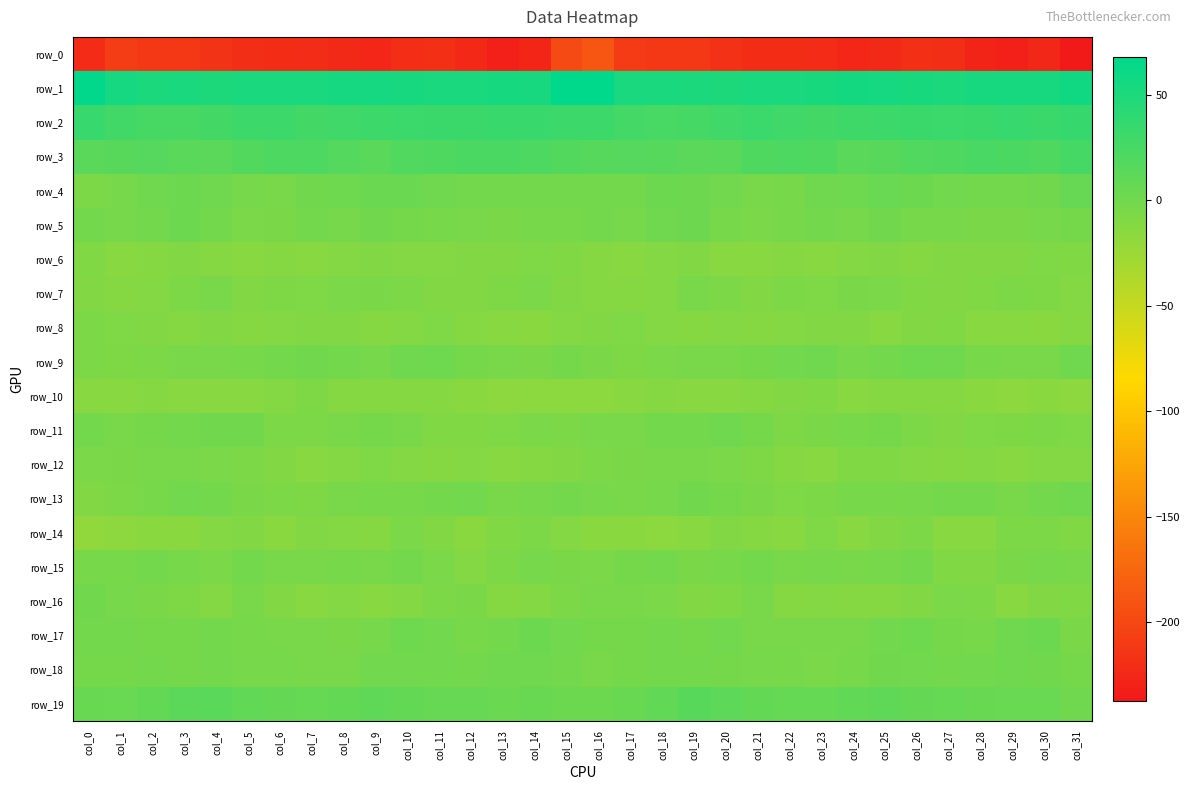

Reading right to left, what are all the values shown in this chart?

row_0: -237.3	-225.7	-231.2	-227.9	-220.4	-219.1	-224.4	-226.3	-222.8	-221.5	-221.4	-218.1	-213.2	-213.0	-209.9	-189.0	-198.5	-227.4	-231.1	-225.2	-218.5	-221.0	-226.1	-224.8	-222.2	-221.6	-220.5	-216.2	-212.3	-213.3	-208.4	-222.8
row_1: 57.4	53.1	53.4	53.3	51.0	52.9	54.3	54.9	52.7	51.8	51.9	49.9	51.2	51.3	51.9	67.9	67.7	53.1	54.2	51.7	51.9	53.5	54.7	54.5	51.8	52.2	51.2	49.5	52.3	50.0	54.5	66.4
row_2: 34.7	32.7	34.2	32.6	32.1	32.7	30.7	30.1	27.1	28.8	32.0	28.6	25.7	24.3	26.4	30.5	31.1	33.4	33.4	32.2	32.6	31.7	30.7	28.7	27.3	30.6	31.2	27.1	24.8	24.5	28.4	34.4
row_3: 25.1	20.6	22.4	23.5	20.2	19.6	15.0	14.0	20.7	21.0	19.9	13.1	12.6	15.8	16.1	15.8	17.6	20.9	22.9	22.3	19.8	18.6	13.2	16.6	21.3	21.1	17.3	12.5	13.1	16.5	15.1	13.9
row_4: 5.6	-0.4	-2.4	-2.2	-0.8	3.0	4.5	1.4	0.9	-3.8	-4.6	-1.2	2.3	2.4	-1.6	-2.3	-2.3	-1.5	-2.2	-2.4	0.6	4.1	3.8	1.4	-0.6	-4.8	-3.6	0.7	2.5	0.8	-3.3	-7.2
row_5: -2.8	-3.6	-5.6	-5.6	-3.7	-3.8	-0.3	-3.1	-2.2	-4.2	-6.5	-4.1	2.0	0.3	-3.4	-2.3	-3.8	-4.1	-5.9	-4.6	-3.8	-2.7	-0.4	-3.5	-1.8	-5.8	-6.1	-1.5	2.5	-1.9	-3.5	-2.1
row_6: -9.2	-8.5	-10.2	-10.6	-10.3	-12.0	-9.6	-11.0	-13.8	-13.0	-13.3	-13.6	-10.0	-10.9	-13.6	-12.5	-9.2	-8.9	-10.6	-10.2	-11.3	-10.9	-10.0	-11.5	-13.9	-12.8	-14.0	-12.1	-9.7	-12.0	-13.6	-9.5
row_7: -11.9	-7.9	-6.8	-9.3	-9.9	-9.0	-6.0	-5.8	-8.6	-7.8	-9.7	-6.8	-5.4	-11.3	-12.3	-12.6	-10.7	-6.5	-7.9	-10.1	-9.9	-7.6	-5.7	-6.6	-8.7	-8.0	-9.7	-5.2	-7.5	-11.8	-12.2	-10.6
row_8: -12.9	-15.1	-13.8	-13.2	-9.3	-9.9	-13.6	-10.7	-9.7	-10.8	-12.5	-11.0	-12.1	-11.7	-8.6	-9.9	-11.4	-15.4	-13.2	-12.3	-8.5	-11.8	-13.0	-9.7	-10.2	-11.4	-12.4	-10.7	-12.7	-9.9	-8.4	-7.5
row_9: 0.7	-4.6	-5.1	-4.1	0.4	1.7	-2.2	-3.4	0.2	-1.0	-2.5	-5.4	-4.9	-6.1	-8.1	-5.4	-2.5	-5.4	-4.7	-2.5	1.4	0.5	-3.2	-1.7	-0.3	-1.3	-3.9	-5.1	-5.1	-6.9	-8.1	-7.5
row_10: -16.3	-14.9	-17.0	-15.3	-13.1	-13.0	-12.5	-14.1	-9.1	-10.0	-12.6	-14.2	-13.6	-12.3	-14.0	-15.9	-15.9	-15.7	-16.4	-14.7	-12.9	-12.9	-13.0	-12.7	-8.3	-11.5	-13.4	-13.7	-13.2	-12.7	-13.8	-13.6
row_11: -8.7	-6.7	-8.1	-8.5	-9.9	-7.0	-3.0	-4.1	-5.9	-7.8	-2.9	1.0	-2.0	-1.3	-5.3	-4.8	-7.0	-6.6	-8.7	-9.0	-9.4	-5.0	-3.0	-4.7	-6.8	-6.7	-0.4	-0.1	-1.6	-2.9	-4.3	-2.1
row_12: -11.2	-11.8	-13.3	-12.0	-12.3	-11.8	-9.4	-9.2	-13.6	-12.0	-8.1	-6.5	-5.1	-5.4	-5.4	-7.3	-10.6	-12.3	-13.4	-11.5	-12.5	-10.8	-8.9	-10.8	-13.7	-10.1	-7.5	-6.3	-4.9	-5.1	-5.5	-6.1
row_13: 0.2	-2.2	-4.3	-1.9	-1.8	-3.5	-3.9	-3.9	-7.2	-8.7	-6.0	-2.9	-0.2	-3.2	-5.2	-3.3	-2.0	-3.1	-4.2	-1.1	-2.4	-4.1	-3.9	-4.8	-8.3	-7.4	-5.5	-1.5	-0.7	-3.8	-6.8	-9.7
row_14: -9.3	-7.2	-7.3	-13.6	-13.3	-6.7	-9.6	-13.5	-8.4	-14.2	-12.7	-9.9	-14.0	-15.6	-15.0	-15.0	-11.4	-6.7	-9.3	-15.2	-10.4	-6.5	-12.9	-10.9	-10.1	-15.0	-10.7	-11.4	-15.1	-14.8	-16.6	-18.9
row_15: -5.1	-3.4	-5.7	-10.4	-9.5	-2.1	-3.2	-5.2	-3.5	-5.3	-2.0	-4.2	-5.7	-1.6	-3.0	-6.5	-5.7	-3.4	-7.6	-11.4	-6.6	-1.4	-4.7	-4.2	-4.7	-4.3	-1.4	-6.4	-3.9	-1.4	-3.7	-4.0
row_16: -9.3	-9.8	-13.3	-7.6	-6.3	-9.8	-13.0	-12.1	-11.9	-12.7	-5.3	-9.0	-9.9	-6.1	-4.8	-4.9	-6.8	-10.9	-12.5	-5.8	-7.5	-11.2	-13.2	-11.2	-13.4	-9.9	-5.2	-11.1	-8.1	-5.7	-3.1	-0.6
row_17: -5.7	2.8	0.5	-3.8	-2.7	1.2	-1.1	-5.4	-4.7	-5.1	-4.8	-1.1	-2.6	-2.4	-2.8	-2.5	-0.9	3.5	-1.8	-4.1	-1.0	1.4	-3.4	-5.5	-4.4	-5.3	-3.7	-1.3	-2.9	-2.5	-1.4	-1.6
row_18: -2.6	-0.2	0.9	-1.0	-1.5	-1.1	-0.2	-3.9	-6.1	-3.9	-3.3	-2.6	-2.4	-2.4	-2.8	-4.5	-1.4	0.3	0.8	-2.1	-1.0	-0.9	-0.9	-5.4	-5.4	-3.2	-3.4	-2.3	-2.7	-1.9	-2.8	-2.9
row_19: 0.7	4.4	4.3	4.8	6.7	7.3	10.6	9.1	6.5	6.9	8.4	11.8	14.5	9.1	5.0	2.9	3.2	5.3	3.9	6.0	6.4	8.8	10.6	8.1	6.7	7.1	9.2	13.8	12.9	7.8	4.3	5.0